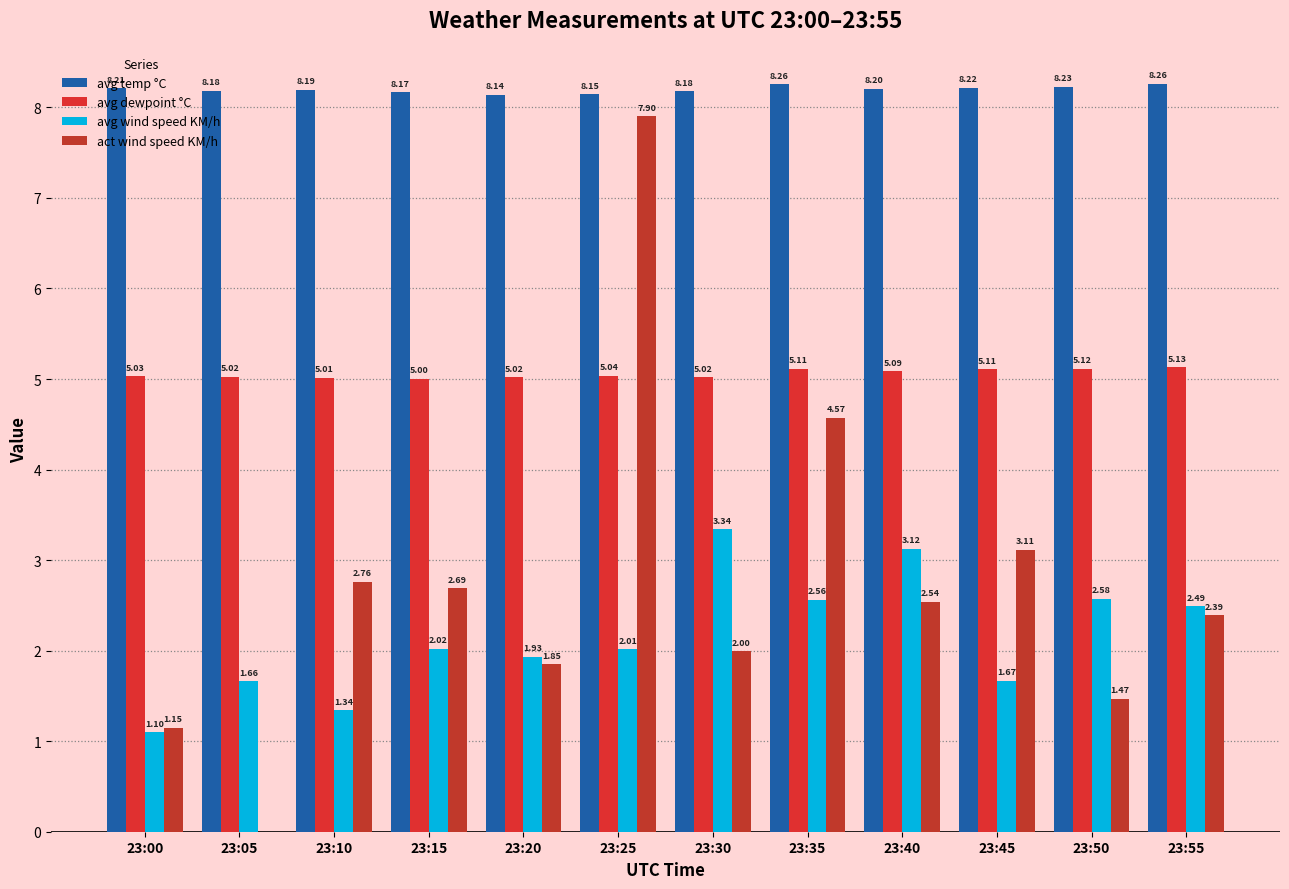

Rank the categories by avg temp °C value from highest to lowest.

23:55, 23:35, 23:50, 23:45, 23:00, 23:40, 23:10, 23:05, 23:30, 23:15, 23:25, 23:20